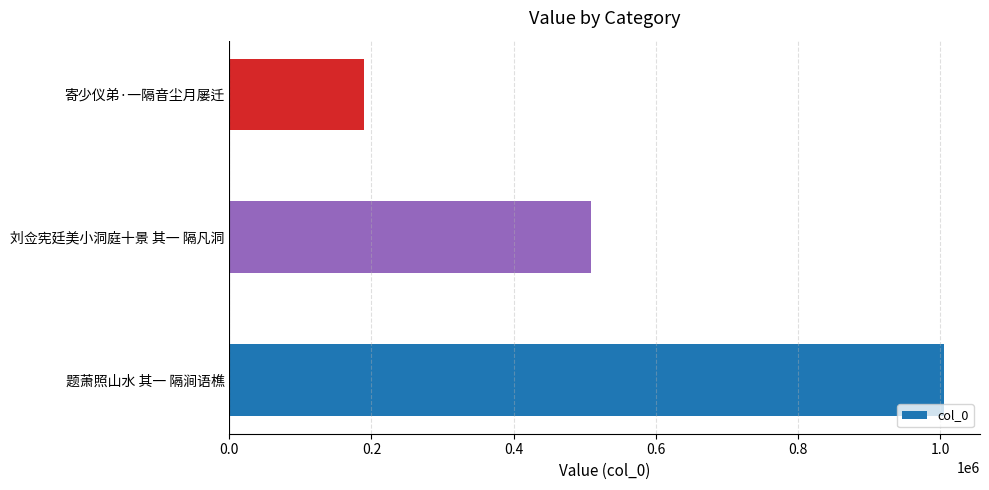

Reading top to bottom, list all the values displayed in this chart.

189967	509070	1005310